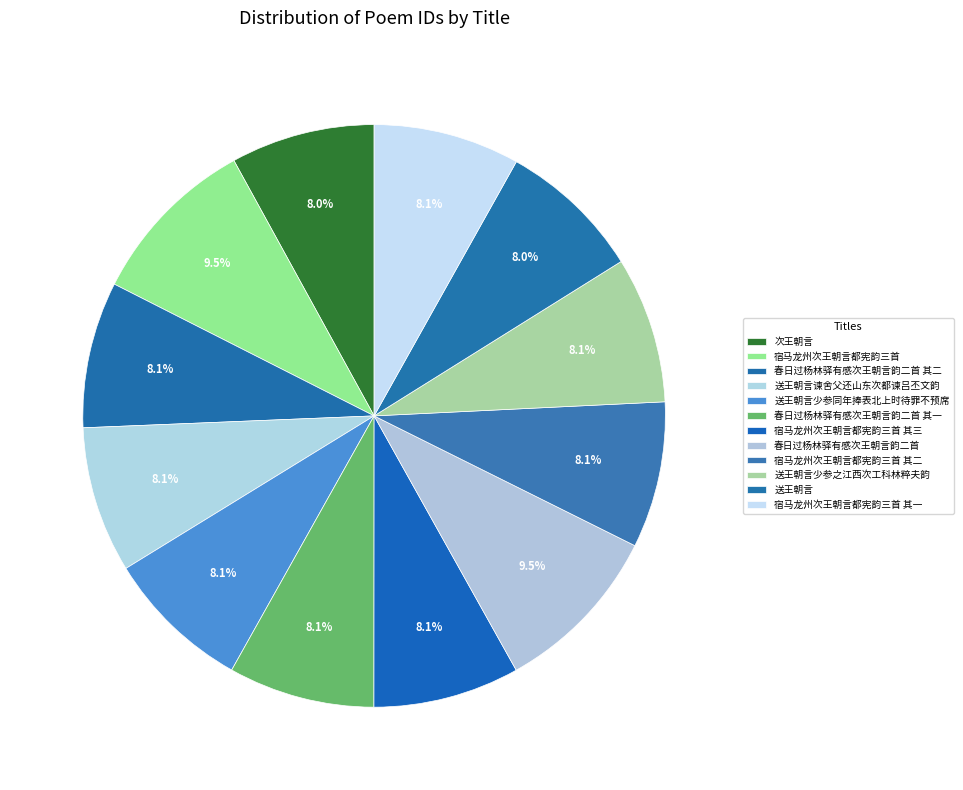

Does 宿马龙州次王朝言都宪韵三首 其二 account for over 50% of the chart?

No